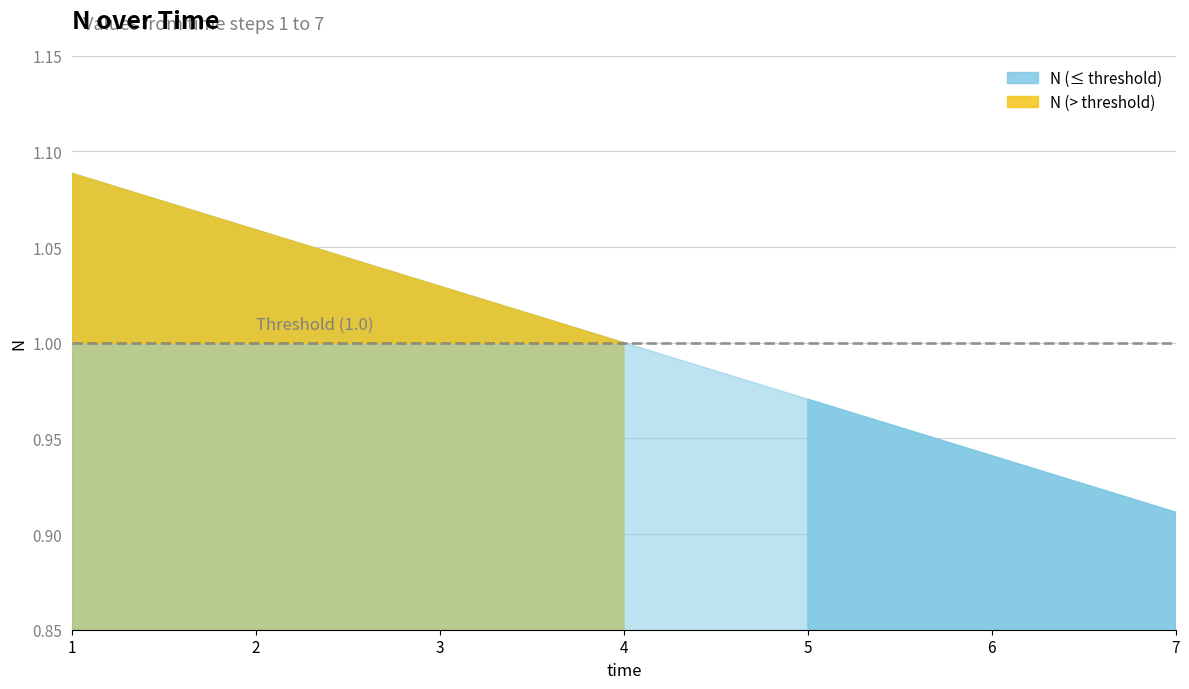

What is the change in value from 4 to 7?

-0.1